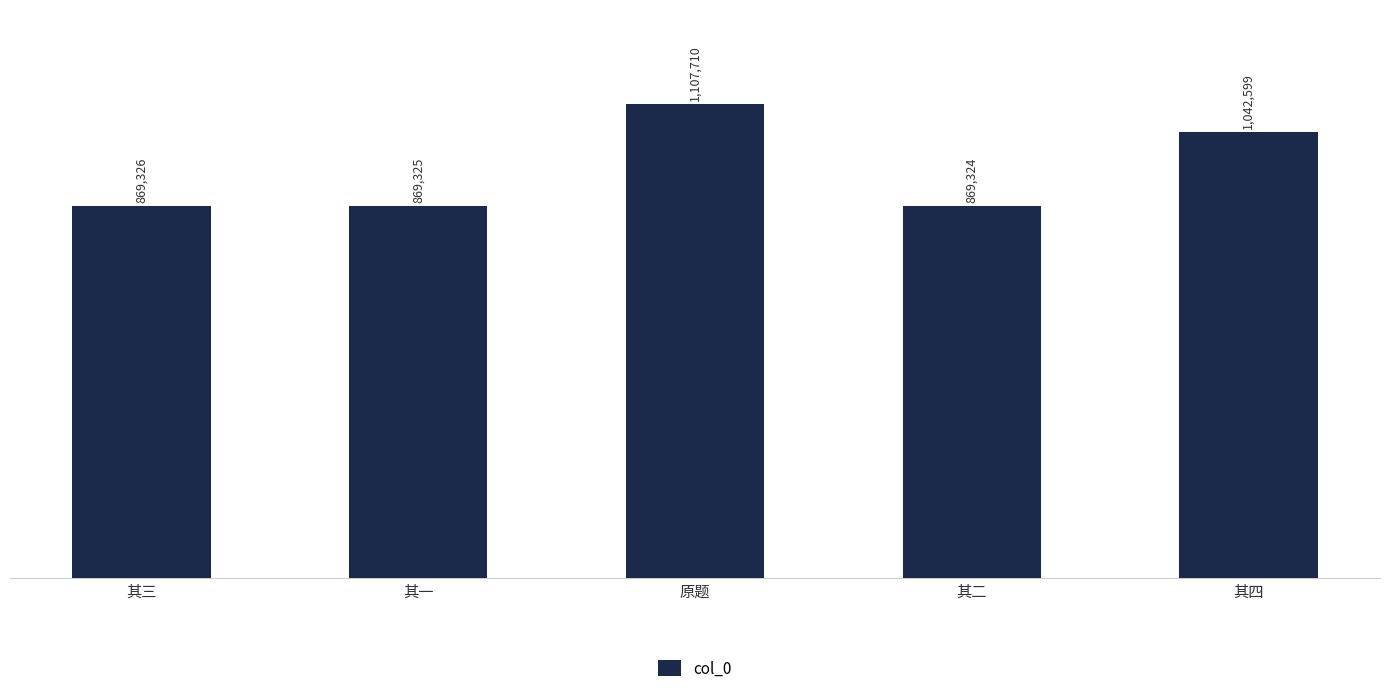

What is the change in value from 其三 to 其一?

-1